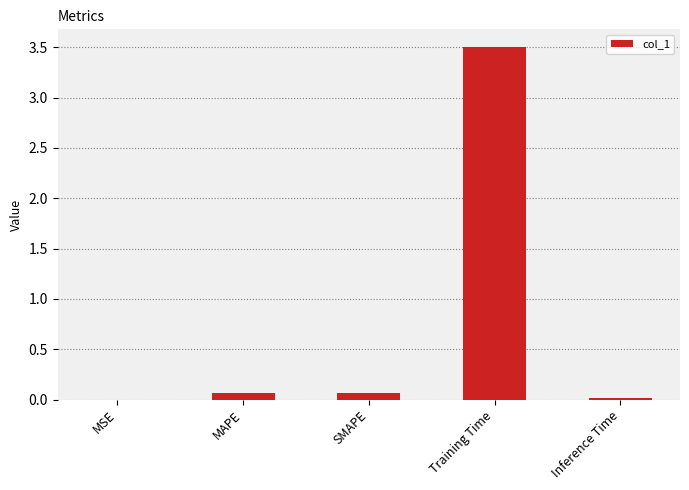

Between MSE and Training Time, which is larger?

Training Time